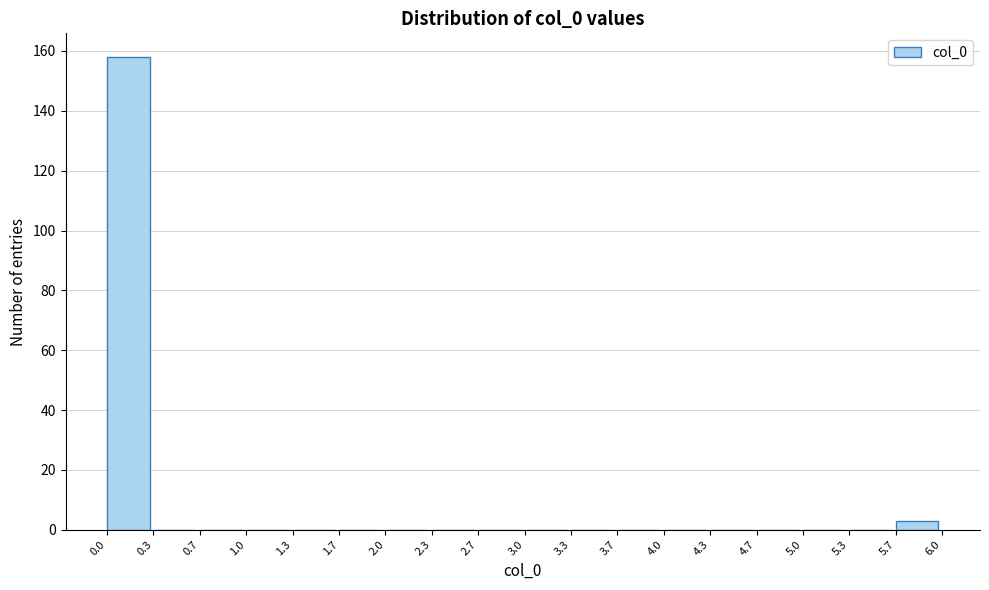

Reading left to right, transcribe this chart: for each bar, give the range it covers on the x-axis and its height. The values are not printed on the chart, so give them approximately, as read against the axis.

0.0 to 0.3: 158
0.3 to 0.7: 0
0.7 to 1.0: 0
1.0 to 1.3: 0
1.3 to 1.7: 0
1.7 to 2.0: 0
2.0 to 2.3: 0
2.3 to 2.7: 0
2.7 to 3.0: 0
3.0 to 3.3: 0
3.3 to 3.7: 0
3.7 to 4.0: 0
4.0 to 4.3: 0
4.3 to 4.7: 0
4.7 to 5.0: 0
5.0 to 5.3: 0
5.3 to 5.7: 0
5.7 to 6.0: 4